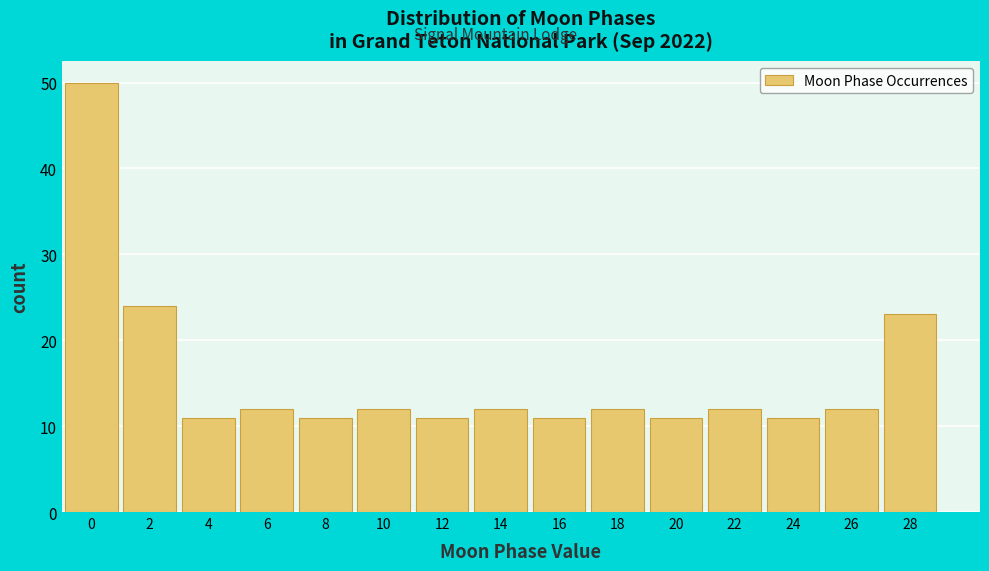

Reading left to right, transcribe all the data shown in this chart.

0=50	2=24	4=11	6=12	8=11	10=12	12=11	14=12	16=11	18=12	20=11	22=12	24=11	26=12	28=23